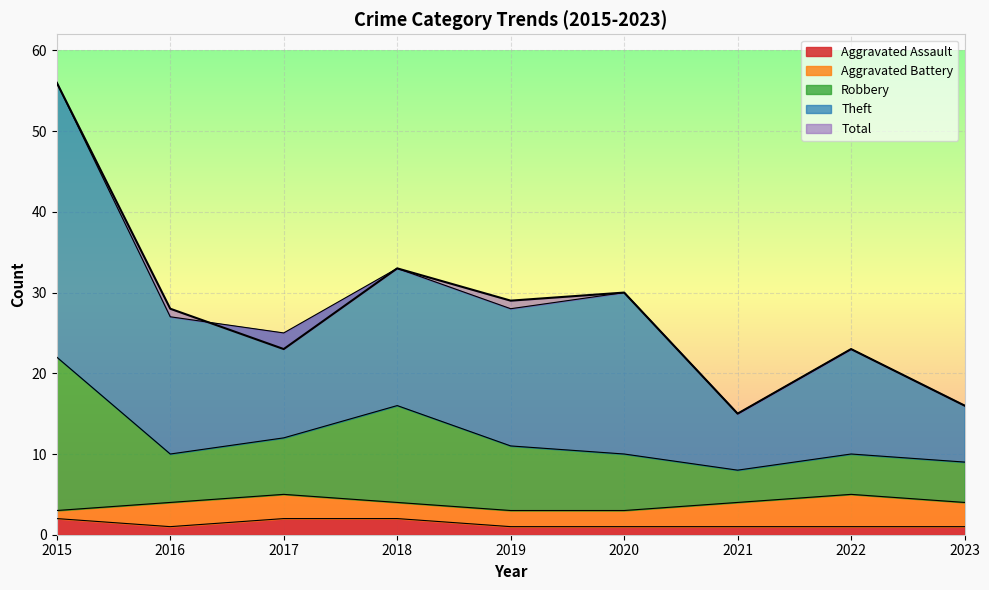

Which series has the widest spread of values?

Theft